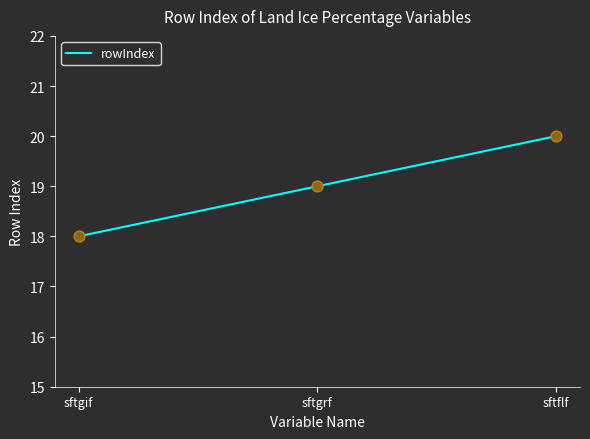

What is the change in value from sftgrf to sftflf?

+1